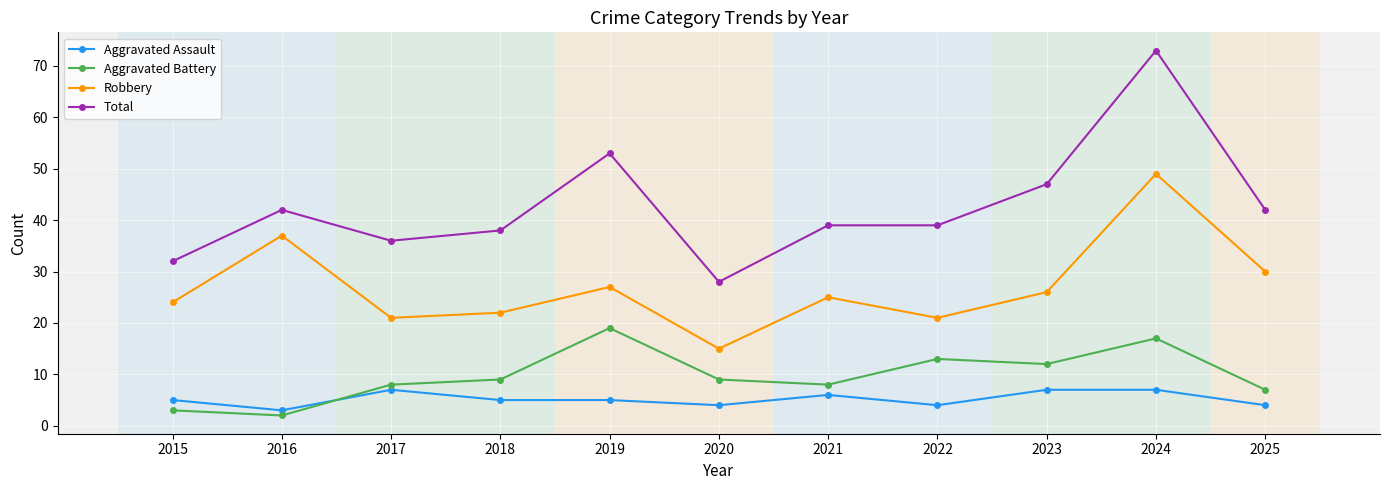

True or false: Aggravated Assault and Aggravated Battery intersect in this chart.

True